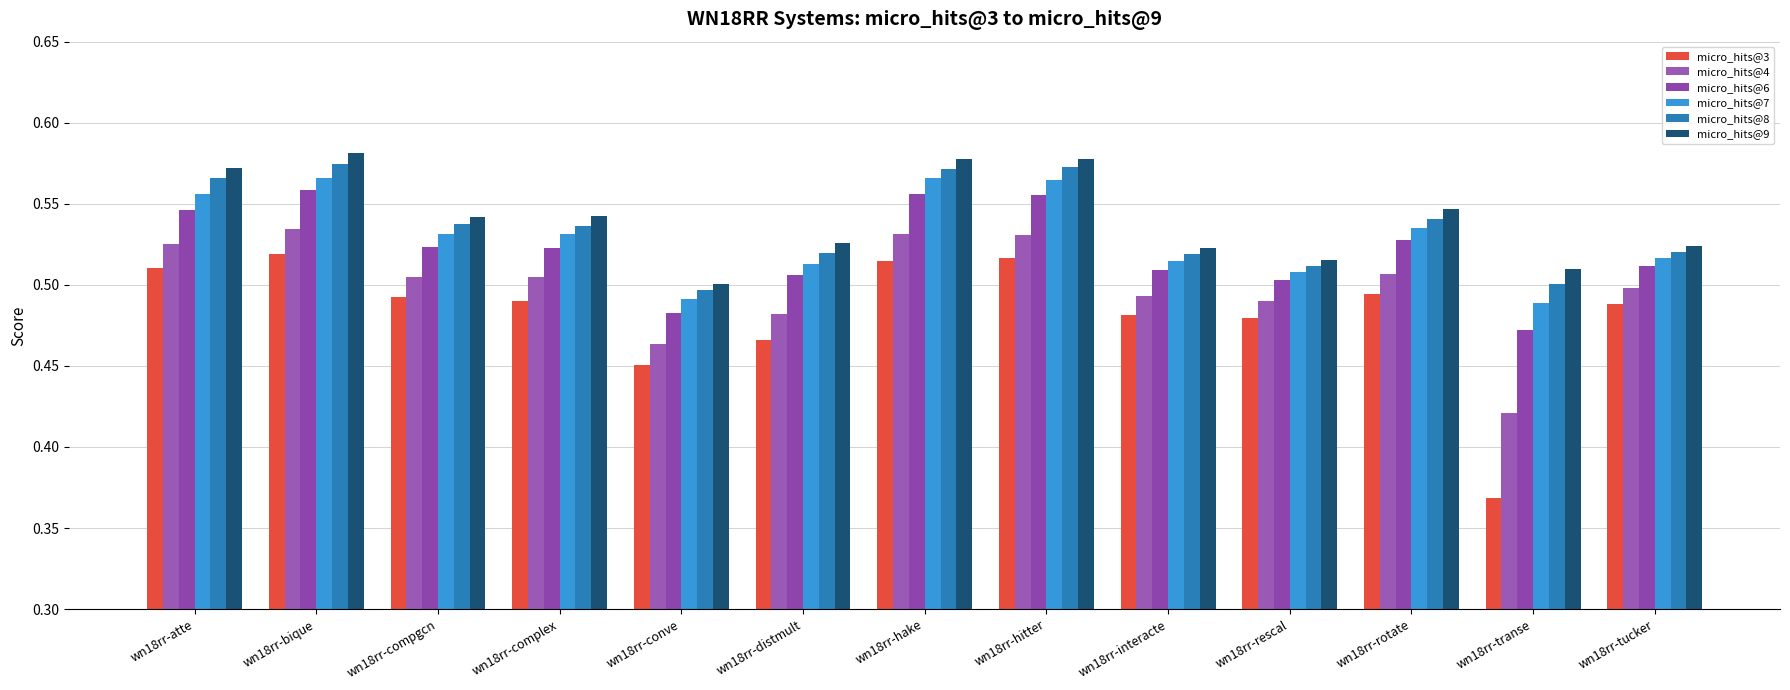

What is the value of the micro_hits@6 bar at the 4th from the left?

0.5